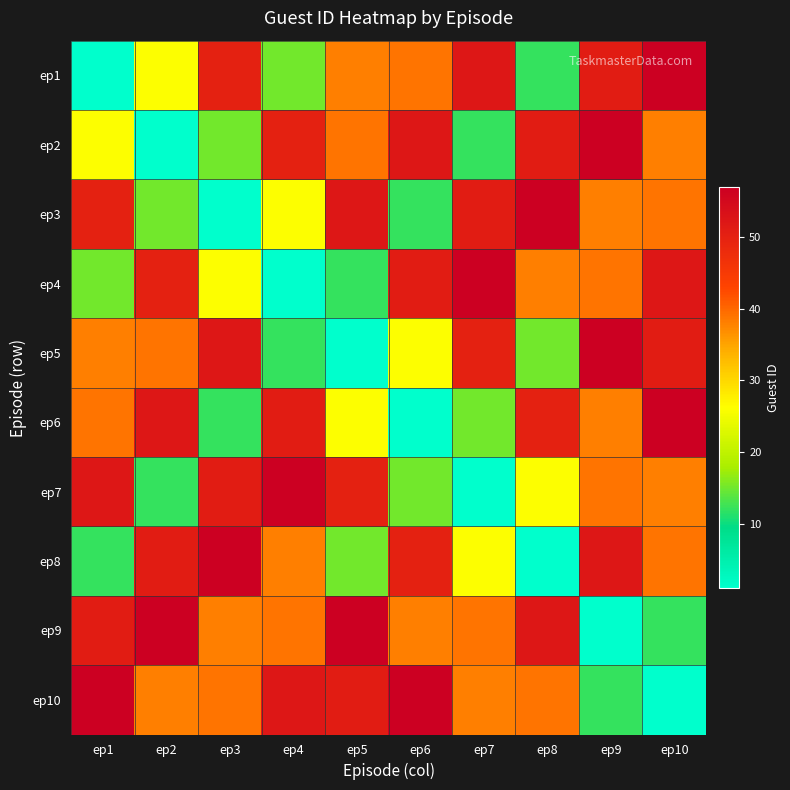

Rank the series at ep2 from highest to lowest value.

ep9, ep6, ep8, ep4, ep5, ep10, ep1, ep3, ep7, ep2